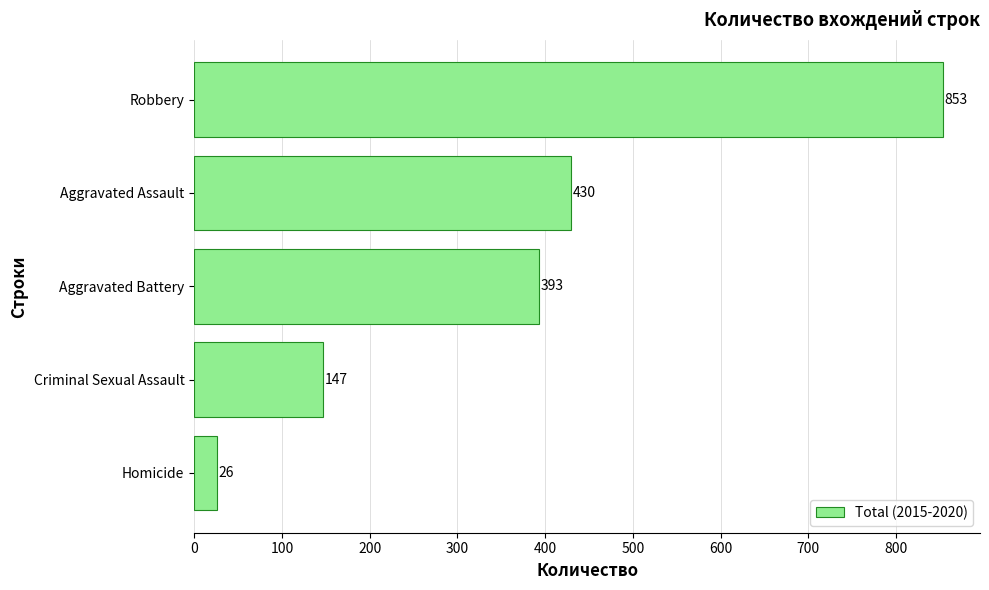

Which has a higher value, Aggravated Battery or Aggravated Assault?

Aggravated Assault